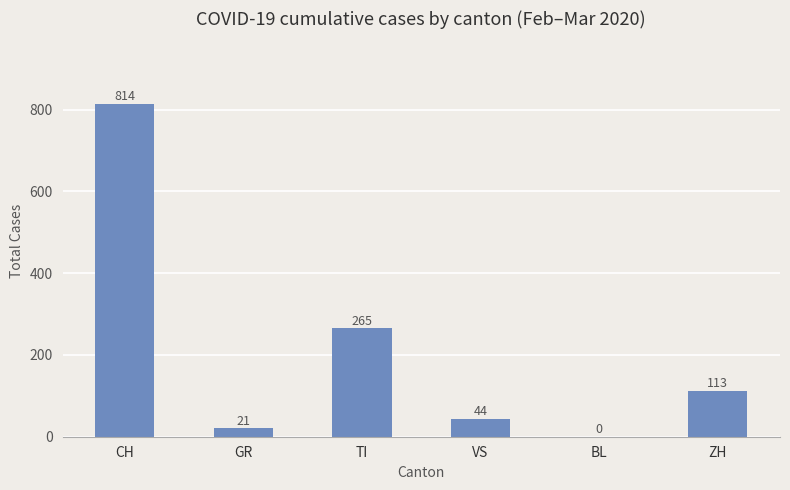

The value at BL is 0. True or false?

True